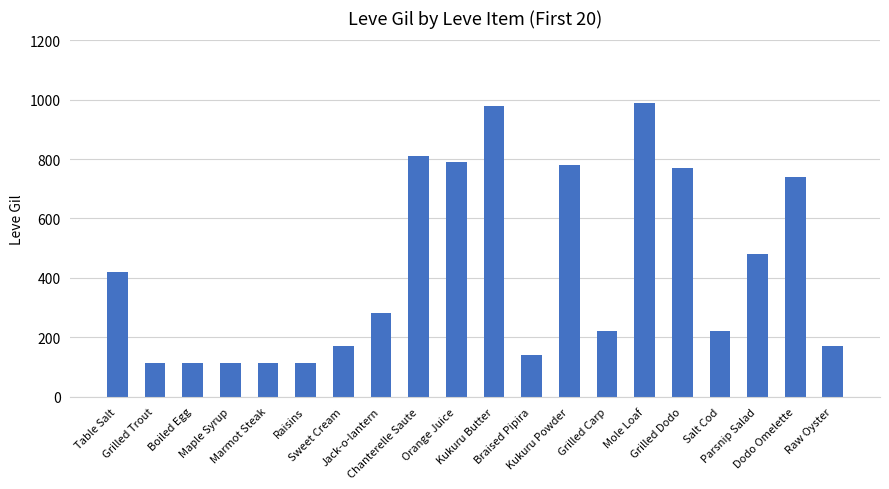

What is the average value?

426